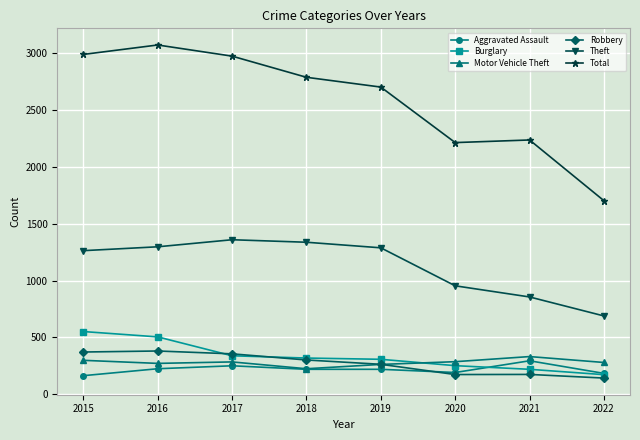

True or false: Robbery and Theft intersect in this chart.

False